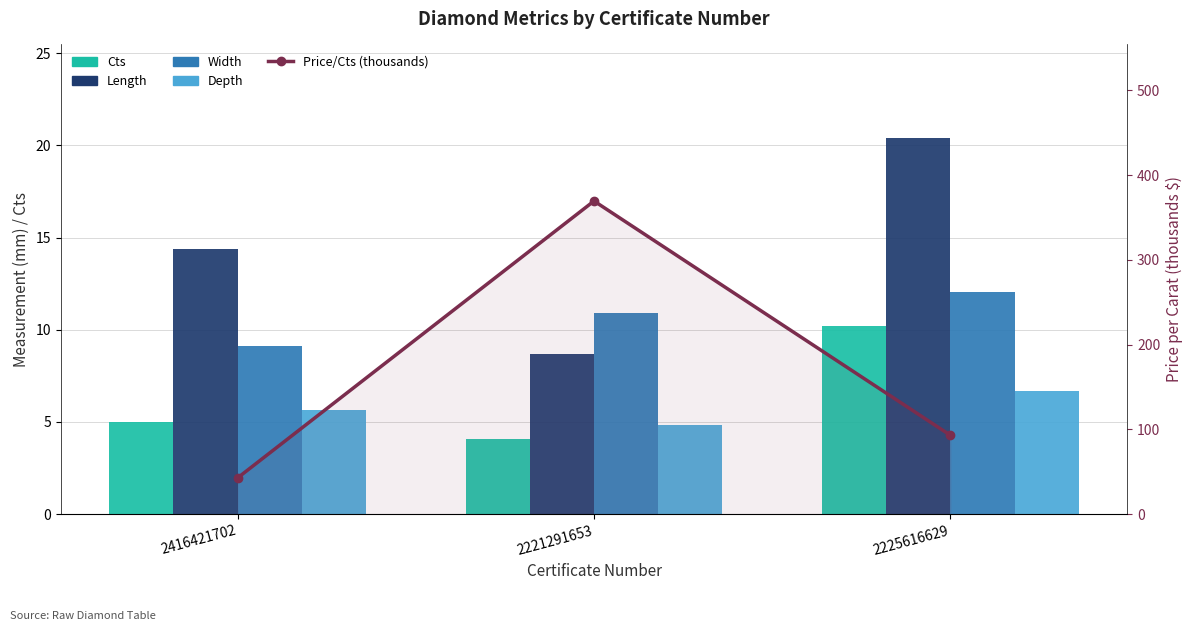

Is the value of Width at 2221291653 greater than the value of Depth at 2416421702?

Yes